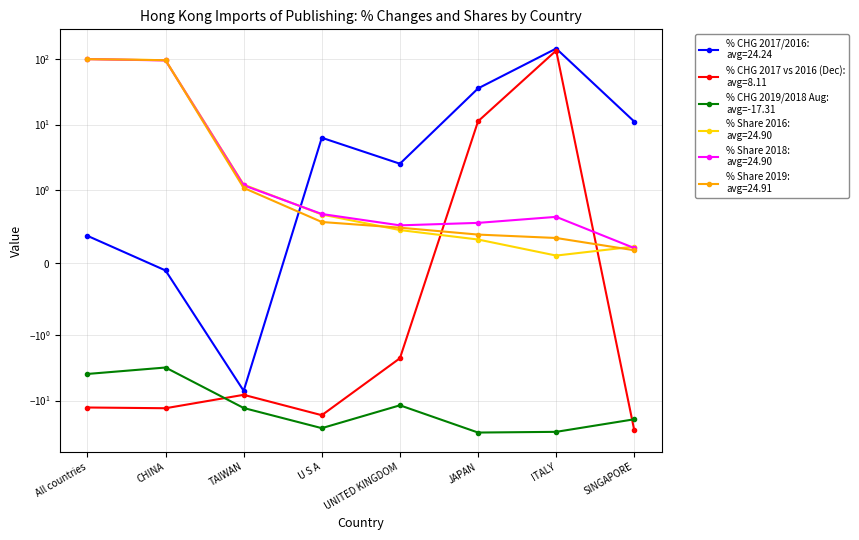

List the labels in order of value, largest first.

CHINA, All countries, UNITED KINGDOM, TAIWAN, SINGAPORE, U S A, ITALY, JAPAN